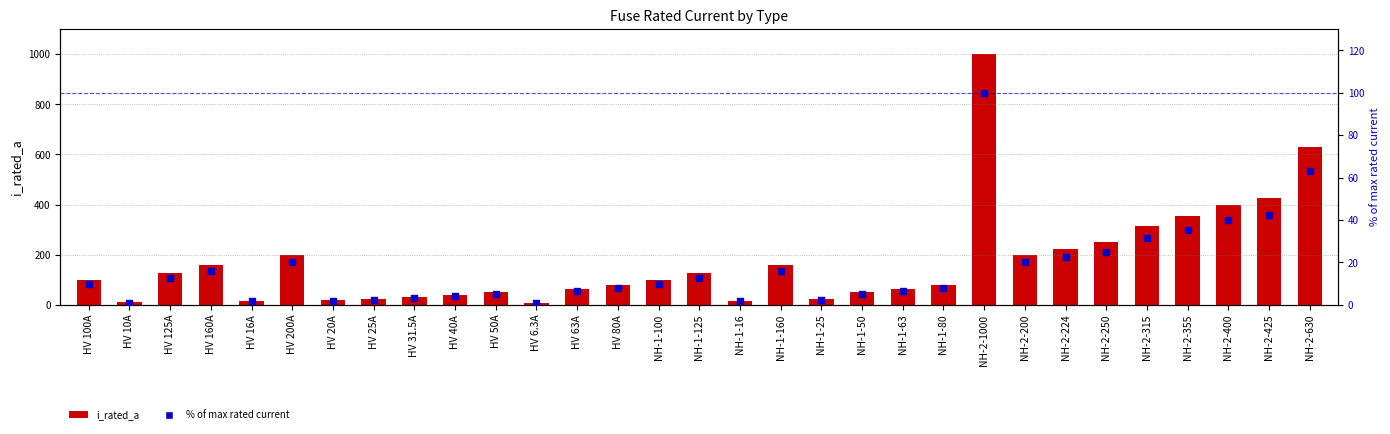

Which series has the largest Y range (max minus min)?

i_rated_a